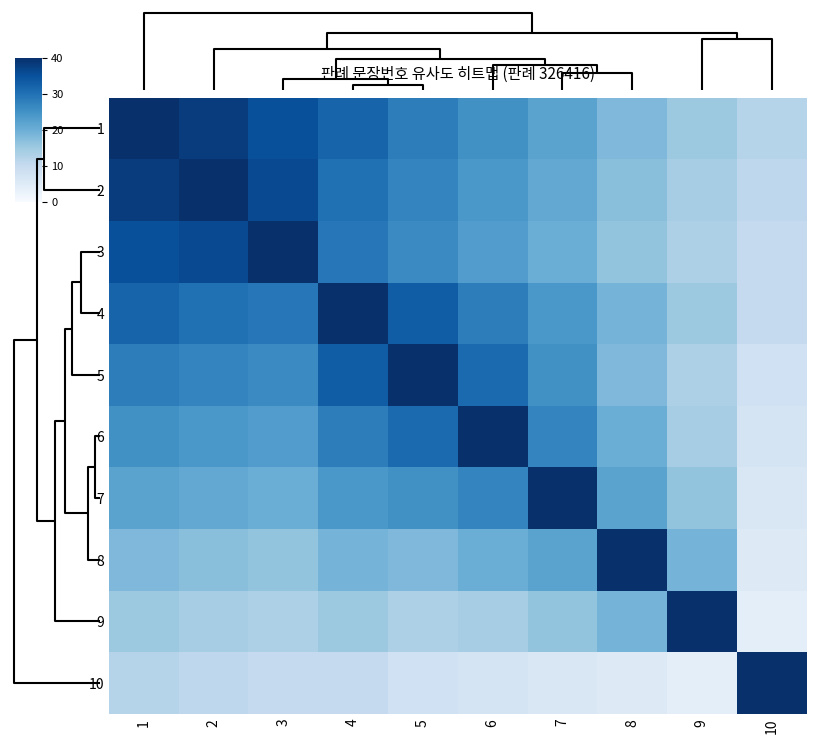

At how many categories does at least one series exceed 32?

10